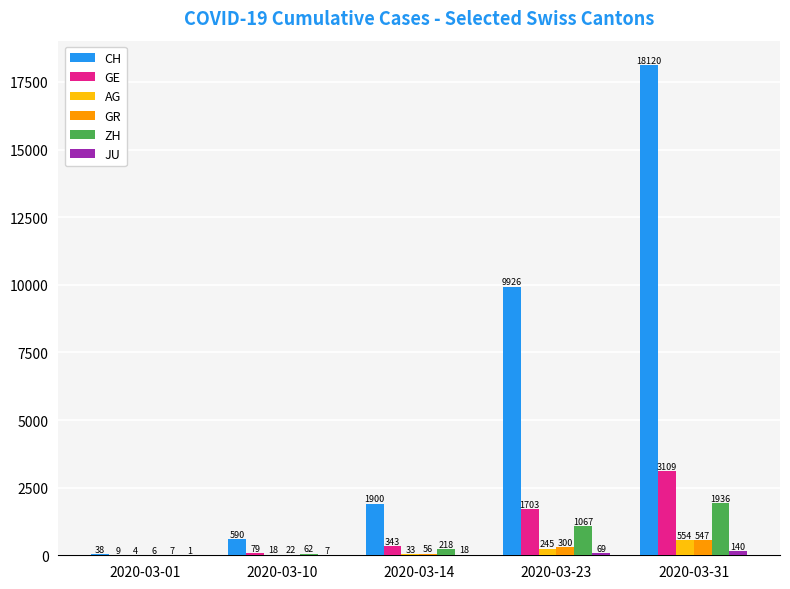

The value of CH at 2020-03-23 is 2367. True or false?

False